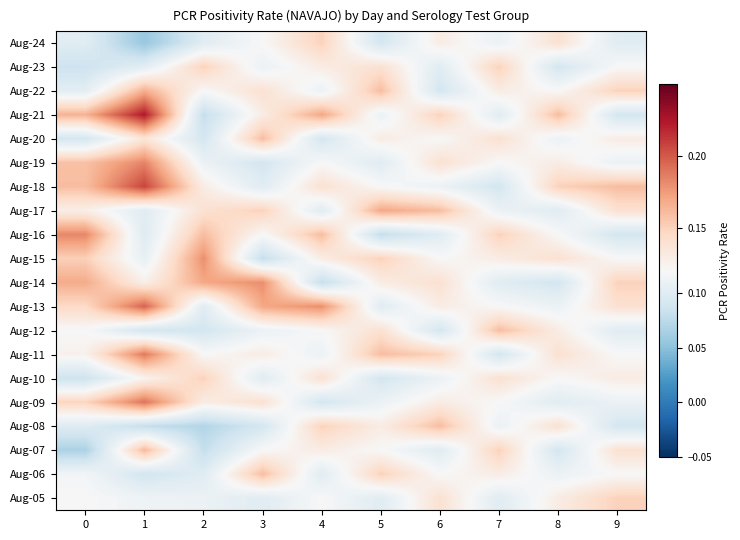

How many distinct data groups are displayed?

20